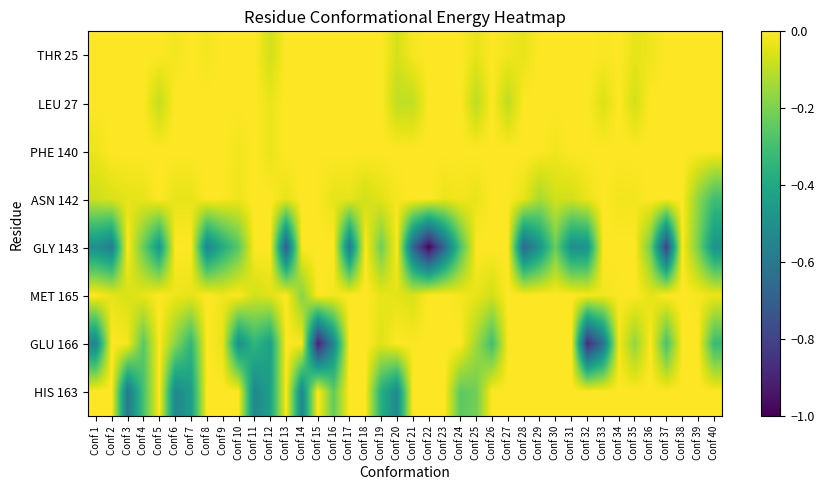

Reading right to left, what are all the values shown in this chart?

THR 25: Conf 40=0.0	Conf 39=0.0	Conf 38=0.0	Conf 37=0.0	Conf 36=-0.0	Conf 35=-0.0	Conf 34=0.0	Conf 33=-0.0	Conf 32=0.0	Conf 31=0.0	Conf 30=0.0	Conf 29=0.0	Conf 28=-0.0	Conf 27=-0.0	Conf 26=-0.0	Conf 25=-0.0	Conf 24=0.0	Conf 23=0.0	Conf 22=0.0	Conf 21=-0.0	Conf 20=-0.1	Conf 19=0.0	Conf 18=0.0	Conf 17=0.0	Conf 16=0.0	Conf 15=0.0	Conf 14=0.0	Conf 13=0.0	Conf 12=-0.1	Conf 11=0.0	Conf 10=0.0	Conf 9=0.0	Conf 8=-0.0	Conf 7=0.0	Conf 6=-0.0	Conf 5=0.0	Conf 4=0.0	Conf 3=0.0	Conf 2=0.0	Conf 1=0.0
LEU 27: Conf 40=0.0	Conf 39=0.0	Conf 38=0.0	Conf 37=0.0	Conf 36=0.0	Conf 35=-0.1	Conf 34=0.0	Conf 33=-0.1	Conf 32=0.0	Conf 31=0.0	Conf 30=0.0	Conf 29=0.0	Conf 28=0.0	Conf 27=-0.1	Conf 26=0.0	Conf 25=-0.1	Conf 24=0.0	Conf 23=0.0	Conf 22=0.0	Conf 21=-0.1	Conf 20=-0.1	Conf 19=0.0	Conf 18=0.0	Conf 17=0.0	Conf 16=0.0	Conf 15=0.0	Conf 14=0.0	Conf 13=0.0	Conf 12=-0.0	Conf 11=0.0	Conf 10=0.0	Conf 9=0.0	Conf 8=0.0	Conf 7=0.0	Conf 6=0.0	Conf 5=-0.1	Conf 4=0.0	Conf 3=0.0	Conf 2=0.0	Conf 1=0.0
PHE 140: Conf 40=0.0	Conf 39=0.0	Conf 38=0.0	Conf 37=0.0	Conf 36=0.0	Conf 35=0.0	Conf 34=0.0	Conf 33=0.0	Conf 32=-0.0	Conf 31=0.0	Conf 30=-0.0	Conf 29=0.0	Conf 28=0.0	Conf 27=0.0	Conf 26=0.0	Conf 25=0.0	Conf 24=0.0	Conf 23=0.0	Conf 22=0.0	Conf 21=0.0	Conf 20=0.0	Conf 19=0.0	Conf 18=0.0	Conf 17=0.0	Conf 16=0.0	Conf 15=-0.0	Conf 14=0.0	Conf 13=0.0	Conf 12=-0.0	Conf 11=0.0	Conf 10=-0.0	Conf 9=0.0	Conf 8=0.0	Conf 7=0.0	Conf 6=0.0	Conf 5=0.0	Conf 4=0.0	Conf 3=0.0	Conf 2=0.0	Conf 1=-0.0
ASN 142: Conf 40=-0.3	Conf 39=-0.2	Conf 38=0.0	Conf 37=-0.0	Conf 36=0.0	Conf 35=-0.0	Conf 34=-0.0	Conf 33=0.0	Conf 32=-0.0	Conf 31=-0.1	Conf 30=-0.1	Conf 29=-0.1	Conf 28=-0.0	Conf 27=-0.0	Conf 26=0.0	Conf 25=-0.0	Conf 24=-0.0	Conf 23=-0.0	Conf 22=0.0	Conf 21=0.0	Conf 20=-0.0	Conf 19=-0.0	Conf 18=-0.1	Conf 17=-0.0	Conf 16=-0.0	Conf 15=-0.0	Conf 14=0.0	Conf 13=-0.0	Conf 12=0.0	Conf 11=0.0	Conf 10=-0.0	Conf 9=-0.0	Conf 8=0.0	Conf 7=-0.0	Conf 6=-0.0	Conf 5=0.0	Conf 4=-0.0	Conf 3=-0.0	Conf 2=-0.1	Conf 1=-0.1
GLY 143: Conf 40=-0.5	Conf 39=-0.2	Conf 38=0.0	Conf 37=-0.8	Conf 36=-0.2	Conf 35=0.0	Conf 34=0.0	Conf 33=0.0	Conf 32=-0.5	Conf 31=-0.5	Conf 30=-0.2	Conf 29=-0.5	Conf 28=-0.7	Conf 27=0.0	Conf 26=0.0	Conf 25=0.0	Conf 24=-0.3	Conf 23=-0.7	Conf 22=-1.0	Conf 21=-0.7	Conf 20=0.0	Conf 19=-0.2	Conf 18=0.0	Conf 17=-0.6	Conf 16=0.0	Conf 15=0.0	Conf 14=0.0	Conf 13=-0.7	Conf 12=0.0	Conf 11=0.0	Conf 10=-0.3	Conf 9=-0.4	Conf 8=-0.5	Conf 7=0.0	Conf 6=0.0	Conf 5=-0.5	Conf 4=-0.2	Conf 3=0.0	Conf 2=-0.6	Conf 1=-0.5
MET 165: Conf 40=-0.0	Conf 39=-0.0	Conf 38=0.0	Conf 37=0.0	Conf 36=-0.0	Conf 35=0.0	Conf 34=-0.0	Conf 33=-0.0	Conf 32=-0.0	Conf 31=0.0	Conf 30=0.0	Conf 29=0.0	Conf 28=0.0	Conf 27=0.0	Conf 26=-0.1	Conf 25=-0.0	Conf 24=-0.0	Conf 23=0.0	Conf 22=0.0	Conf 21=-0.1	Conf 20=-0.0	Conf 19=-0.0	Conf 18=0.0	Conf 17=0.0	Conf 16=-0.0	Conf 15=0.0	Conf 14=-0.2	Conf 13=0.0	Conf 12=-0.0	Conf 11=-0.1	Conf 10=0.0	Conf 9=-0.0	Conf 8=0.0	Conf 7=-0.0	Conf 6=-0.0	Conf 5=0.0	Conf 4=-0.0	Conf 3=-0.1	Conf 2=-0.0	Conf 1=0.0
GLU 166: Conf 40=-0.3	Conf 39=0.0	Conf 38=0.0	Conf 37=-0.3	Conf 36=0.0	Conf 35=-0.2	Conf 34=-0.0	Conf 33=-0.6	Conf 32=-0.9	Conf 31=0.0	Conf 30=0.0	Conf 29=0.0	Conf 28=0.0	Conf 27=-0.0	Conf 26=-0.3	Conf 25=-0.1	Conf 24=0.0	Conf 23=0.0	Conf 22=0.0	Conf 21=-0.0	Conf 20=0.0	Conf 19=-0.0	Conf 18=0.0	Conf 17=0.0	Conf 16=-0.5	Conf 15=-0.9	Conf 14=-0.0	Conf 13=0.0	Conf 12=-0.4	Conf 11=-0.3	Conf 10=-0.5	Conf 9=-0.0	Conf 8=0.0	Conf 7=-0.3	Conf 6=-0.2	Conf 5=0.0	Conf 4=-0.3	Conf 3=-0.0	Conf 2=0.0	Conf 1=-0.5
HIS 163: Conf 40=0.0	Conf 39=0.0	Conf 38=0.0	Conf 37=0.0	Conf 36=0.0	Conf 35=0.0	Conf 34=0.0	Conf 33=0.0	Conf 32=0.0	Conf 31=0.0	Conf 30=0.0	Conf 29=0.0	Conf 28=0.0	Conf 27=0.0	Conf 26=0.0	Conf 25=-0.2	Conf 24=-0.3	Conf 23=0.0	Conf 22=0.0	Conf 21=0.0	Conf 20=-0.5	Conf 19=-0.4	Conf 18=0.0	Conf 17=0.0	Conf 16=-0.2	Conf 15=0.0	Conf 14=-0.5	Conf 13=0.0	Conf 12=-0.4	Conf 11=-0.5	Conf 10=0.0	Conf 9=0.0	Conf 8=0.0	Conf 7=-0.4	Conf 6=-0.5	Conf 5=0.0	Conf 4=-0.3	Conf 3=-0.6	Conf 2=0.0	Conf 1=0.0